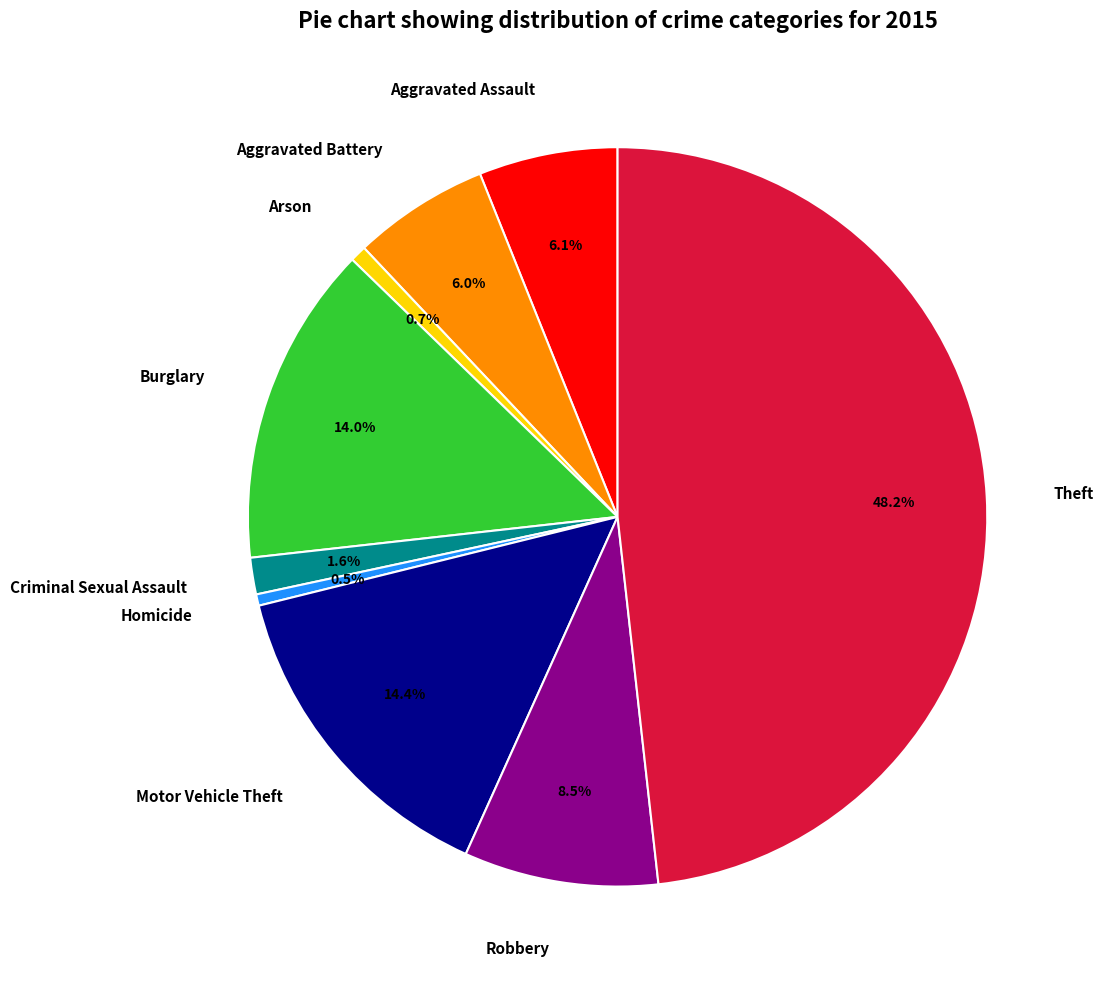

What is the total percentage of Aggravated Battery and Criminal Sexual Assault?

7.6%